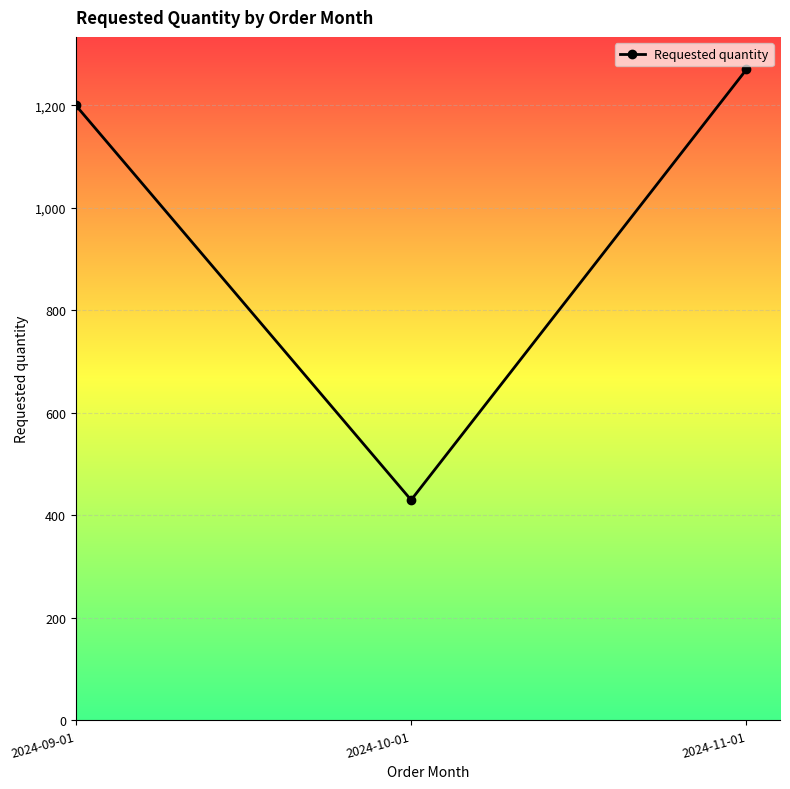

List the labels in order of value, largest first.

2024-11-01, 2024-09-01, 2024-10-01